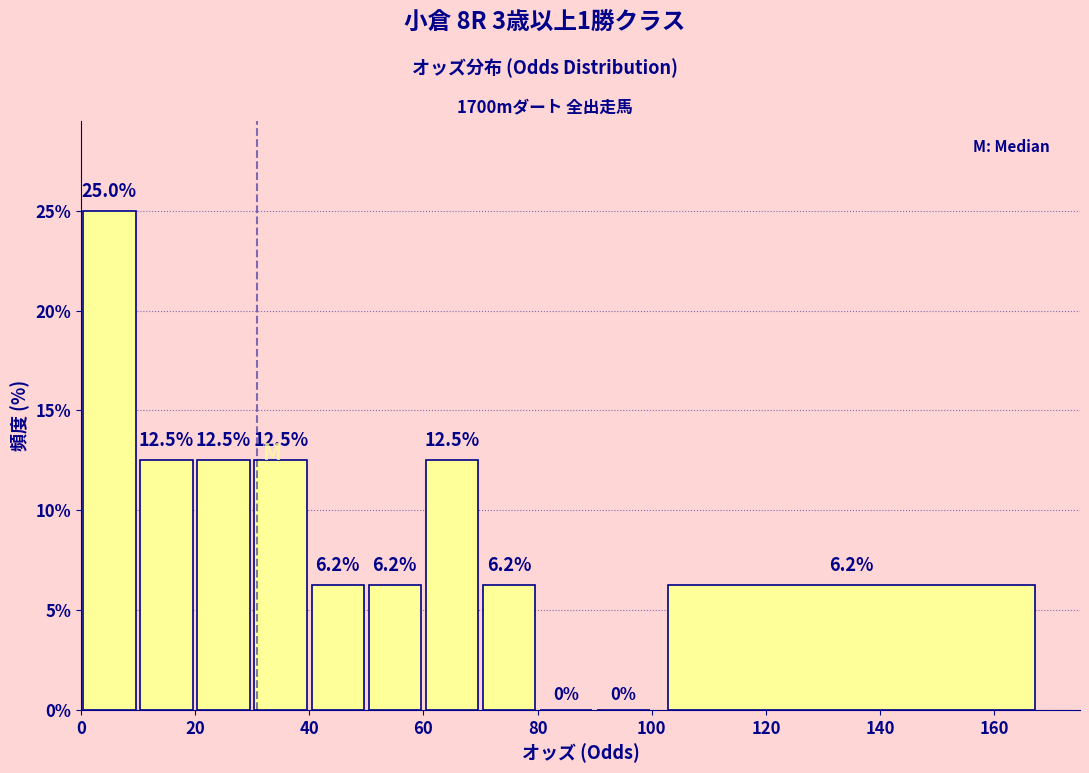

Over which range of the x-axis is the bar tallest?

0 to 10